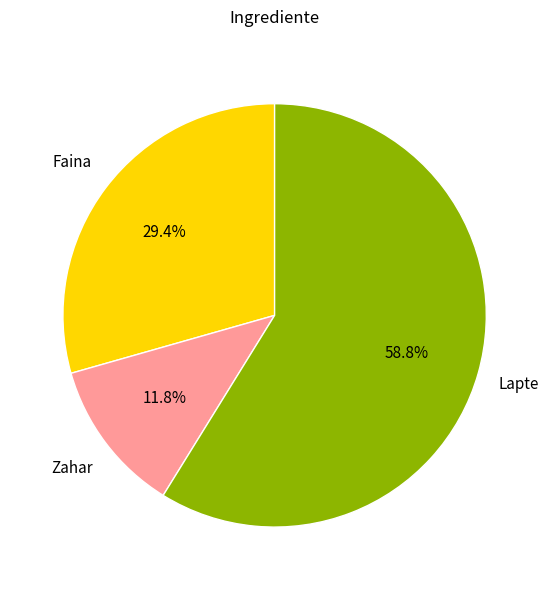

What is the ratio of the value at Zahar to the value at Faina?

0.4